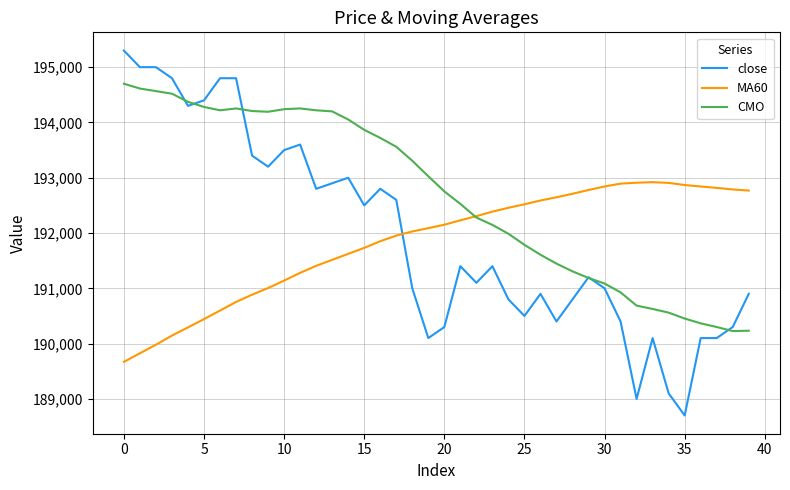

Which series has the largest total across all categories?

CMO